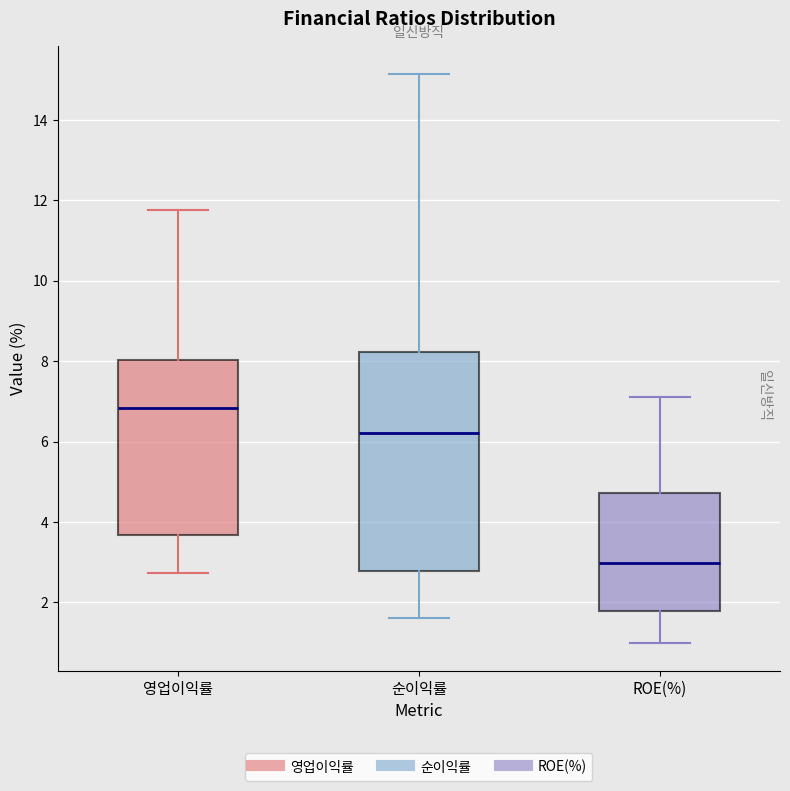

Which box is the tallest, from its lower edge to its upper edge?

순이익률